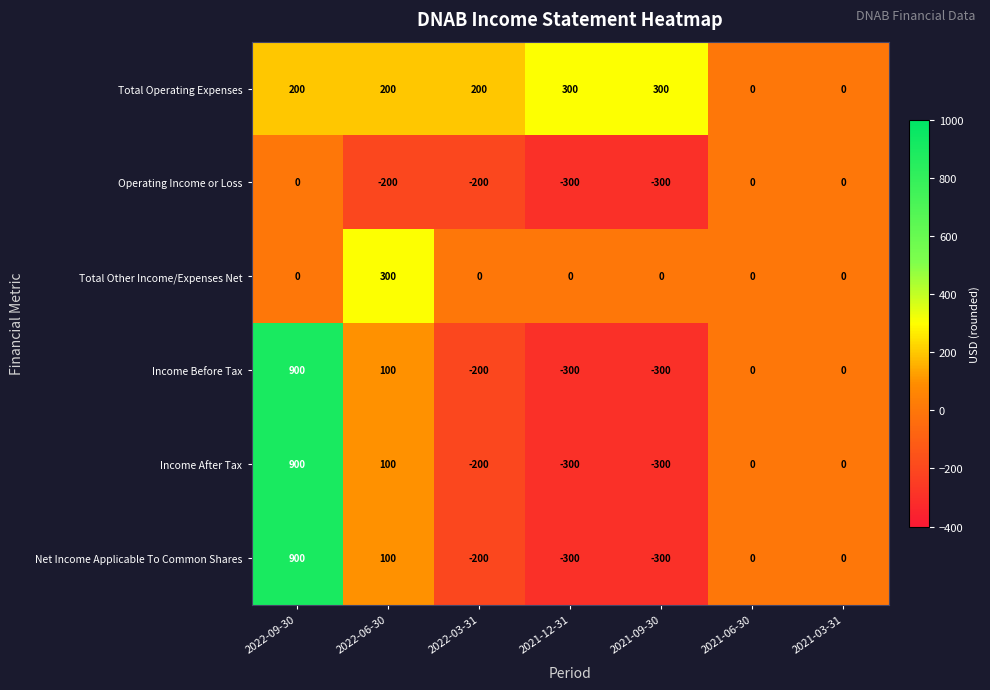

What is the sum of all Operating Income or Loss values?

-1000